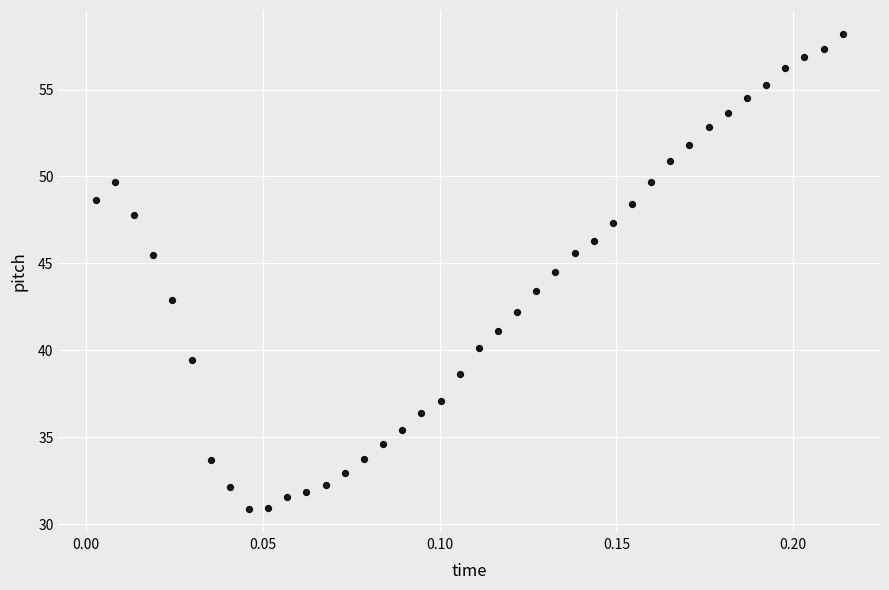

What is the range of Y values (max minus min)?

27.4